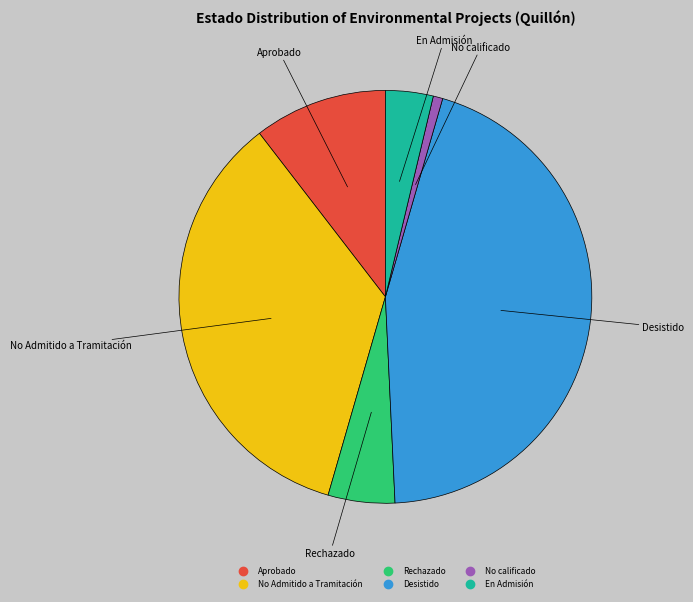

How many segments does this pie chart have?

6